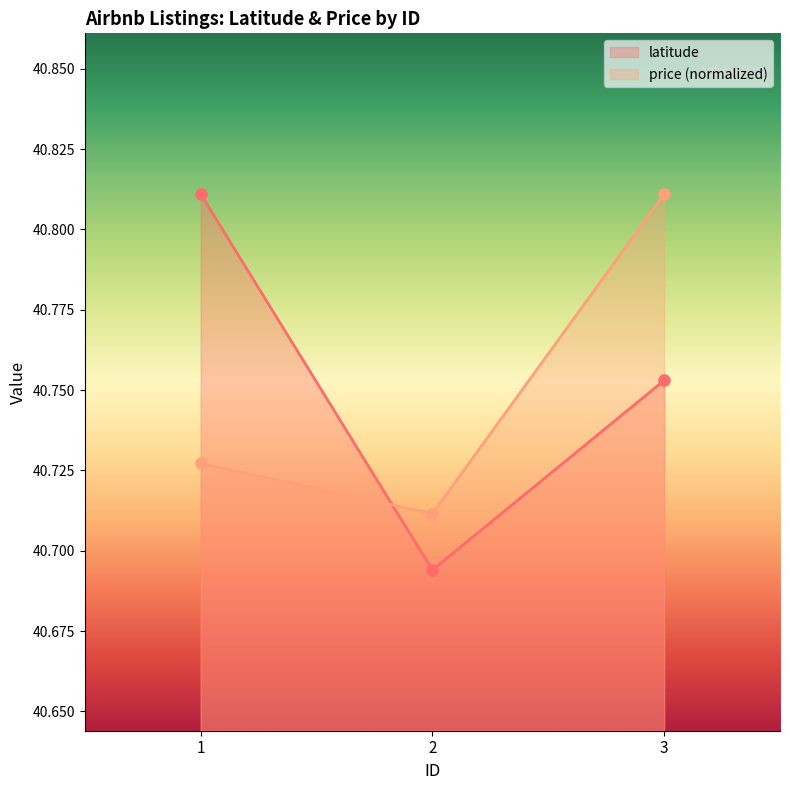

How many lines are shown in the chart?

2